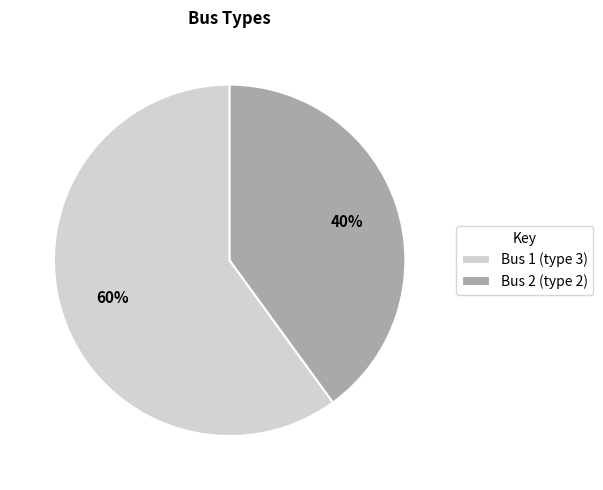

Which has a higher value, Bus 2 (type 2) or Bus 1 (type 3)?

Bus 1 (type 3)